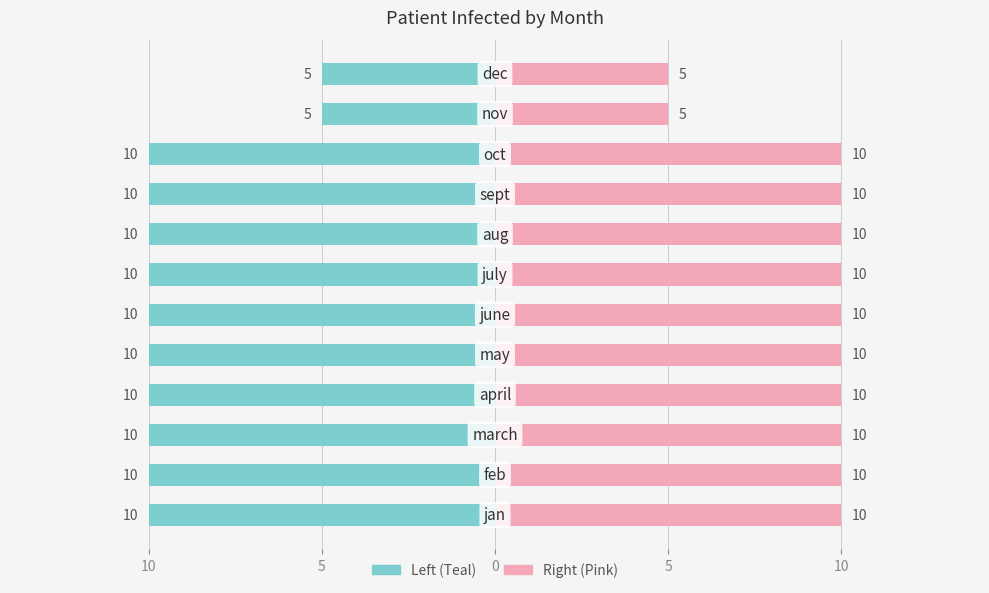

How many values in the patient_infected (right) series are below 10?

2